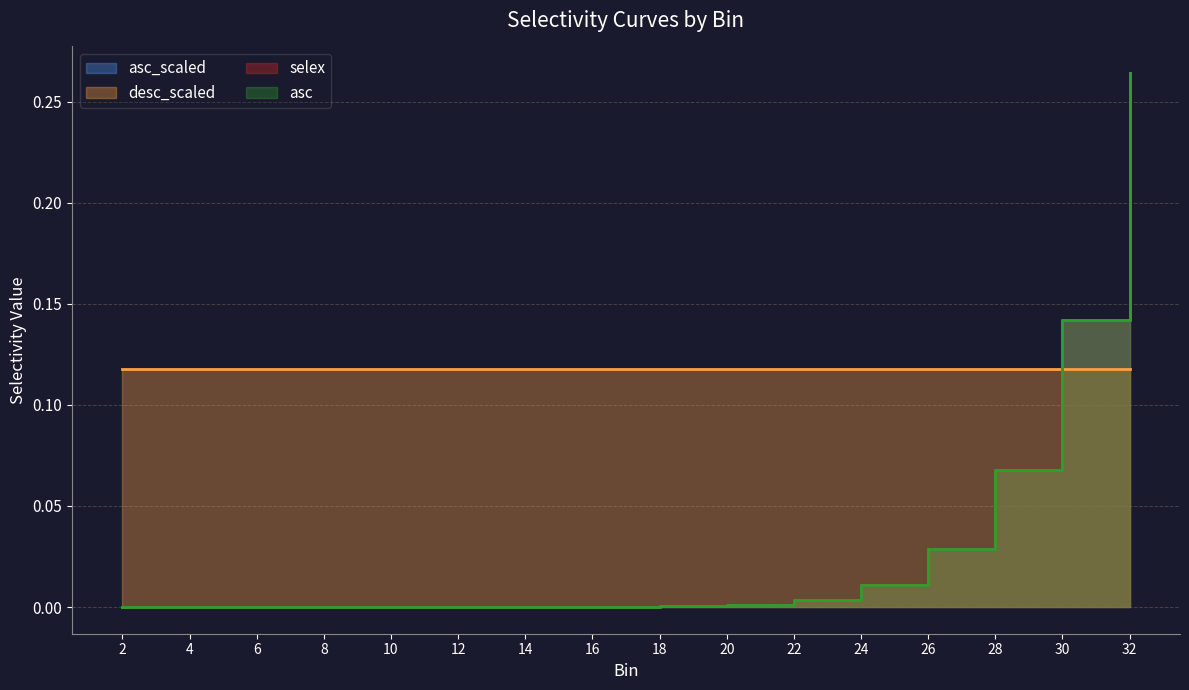

At which category is the sum across all series the highest?

32